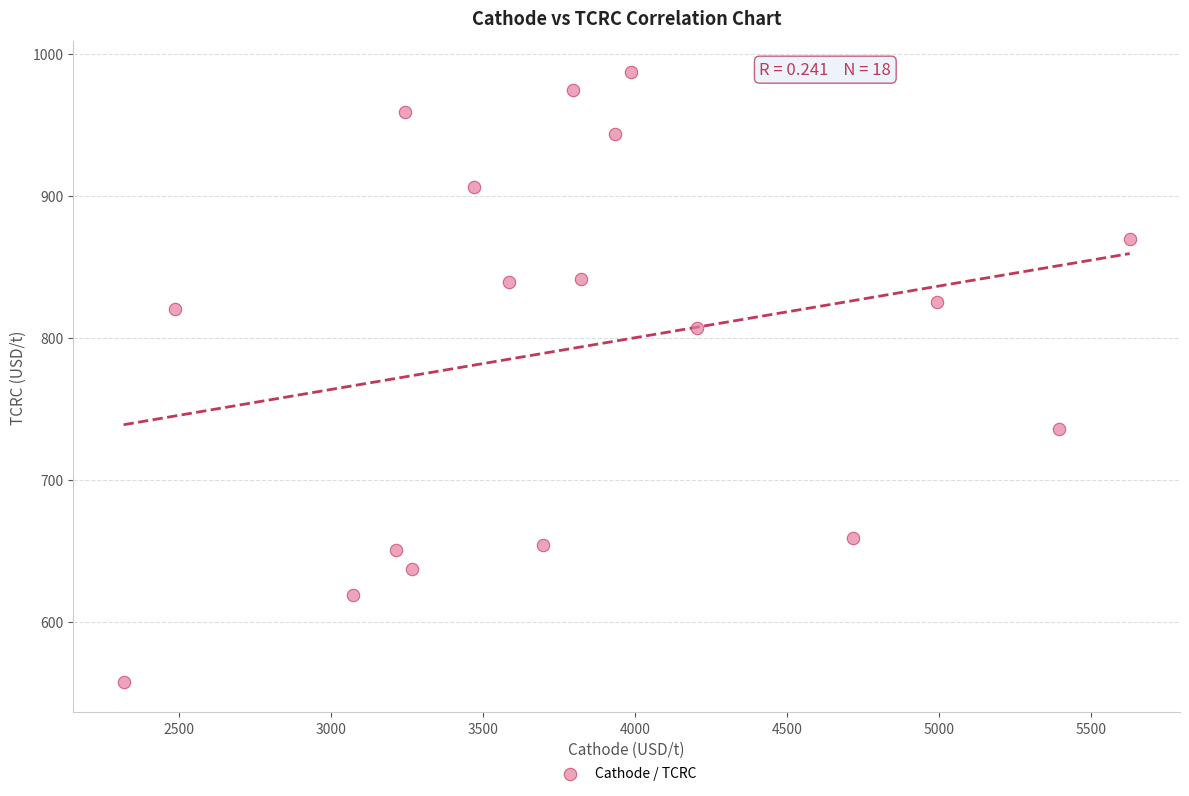

List the coordinates of all points as (Y, X) pairs, reading left to right.

(558.0, 2318.0)  (820.3, 2487.0)  (619.1, 3073.1)  (650.5, 3215.7)  (959.2, 3245.0)  (637.6, 3266.8)  (906.4, 3470.1)  (839.2, 3586.9)  (654.3, 3697.3)  (974.4, 3797.2)  (841.3, 3821.5)  (943.2, 3933.2)  (987.5, 3985.9)  (807.1, 4204.3)  (659.2, 4718.8)  (825.1, 4993.2)  (735.8, 5395.4)  (869.6, 5627.8)